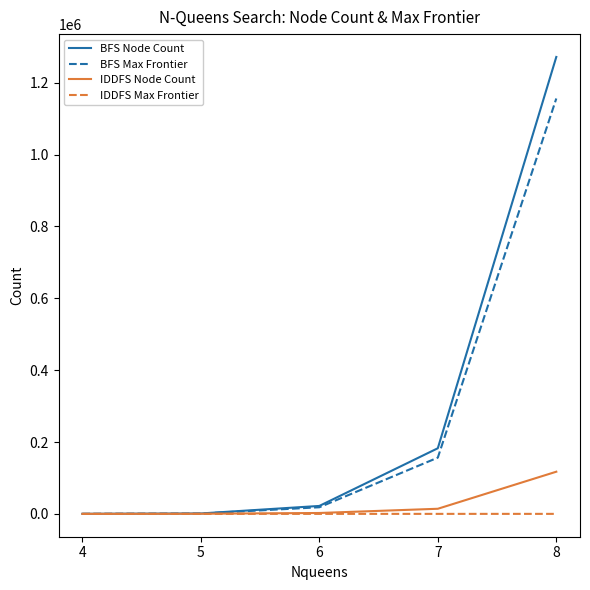

Which series has the largest total across all categories?

BFS Node Count